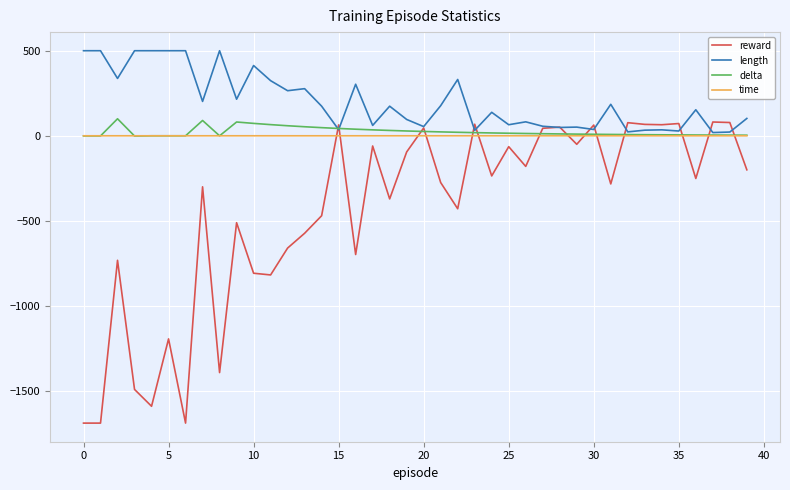

Which series has the widest spread of values?

reward